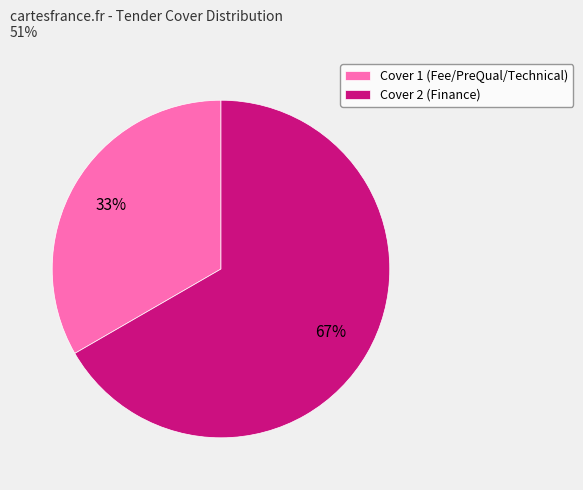

How many segments does this pie chart have?

2